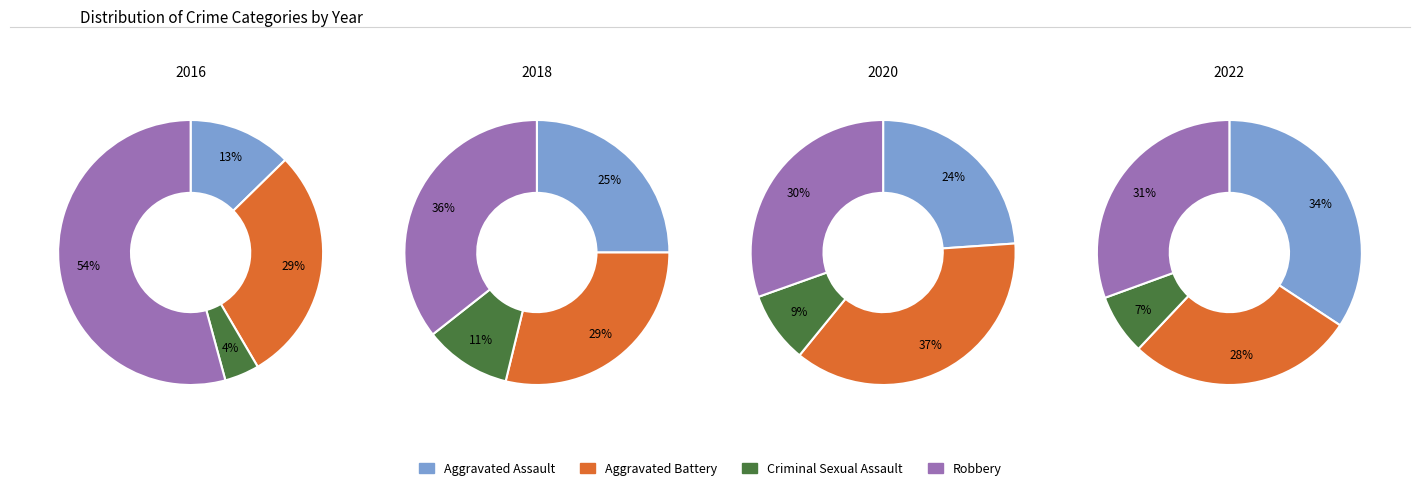

True or false: 2021 accounts for 19% of the total.

False